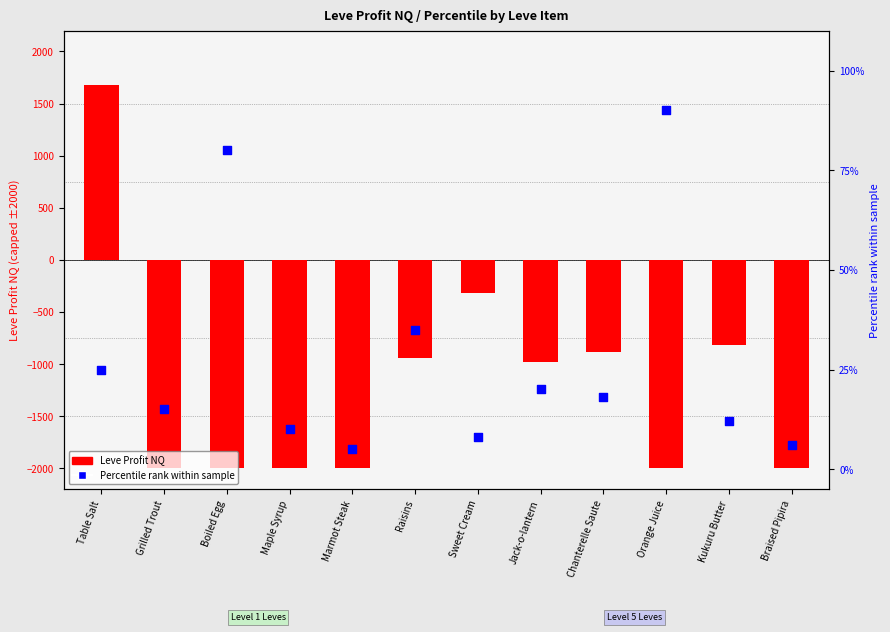

Which series reaches the minimum Y coordinate?

Leve Profit NQ